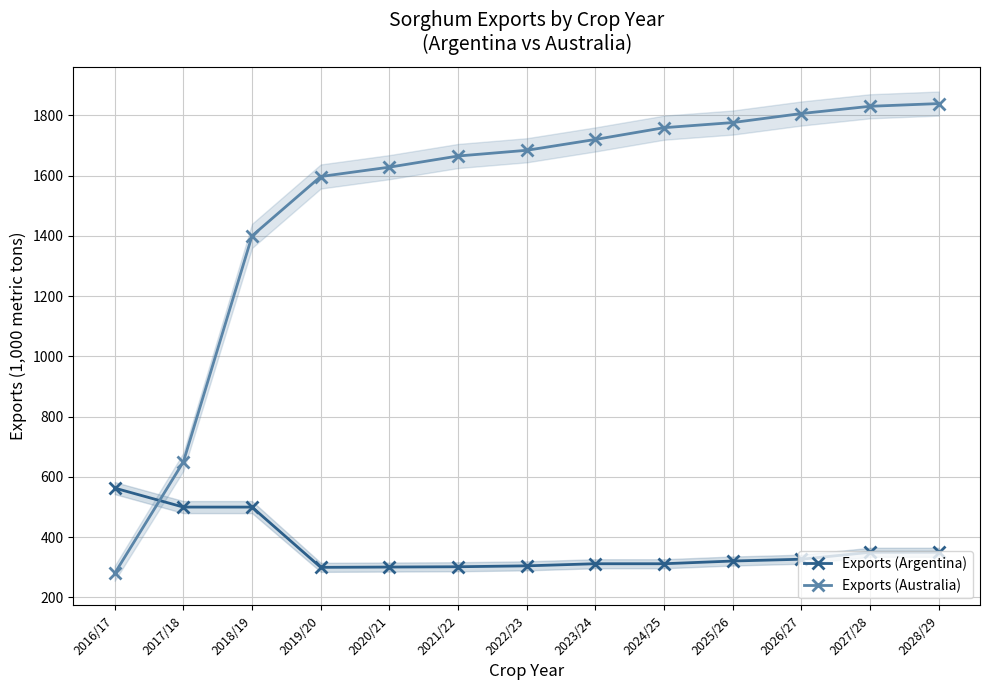

True or false: Exports (Australia) has more than 0 interior local peaks.

False